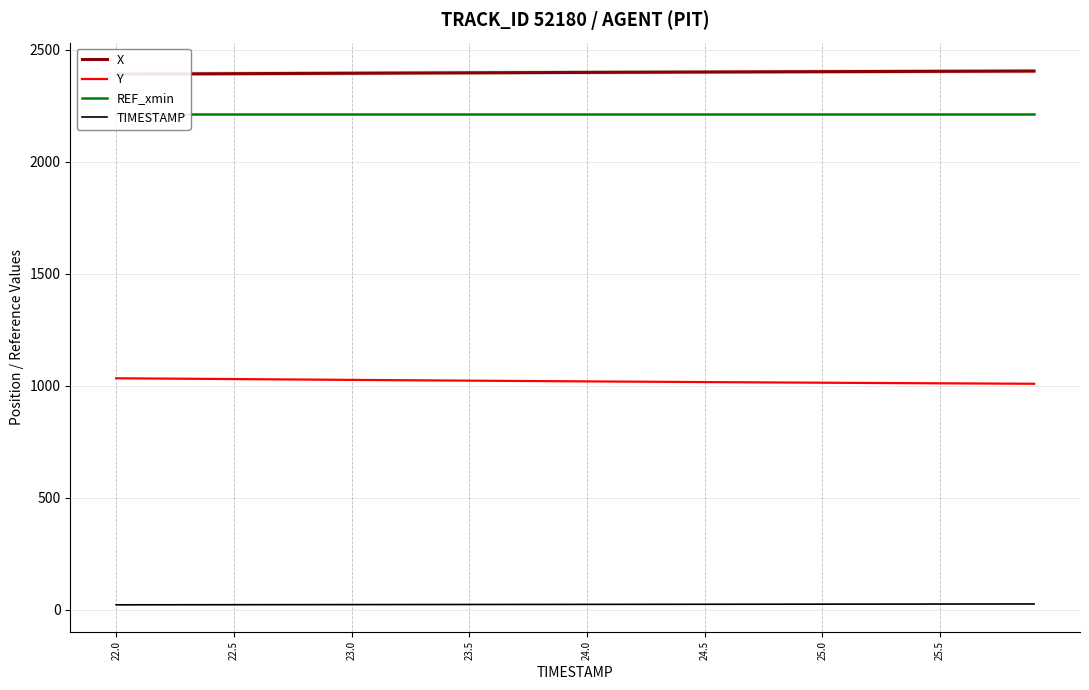

Does the chart have visible grid lines?

Yes